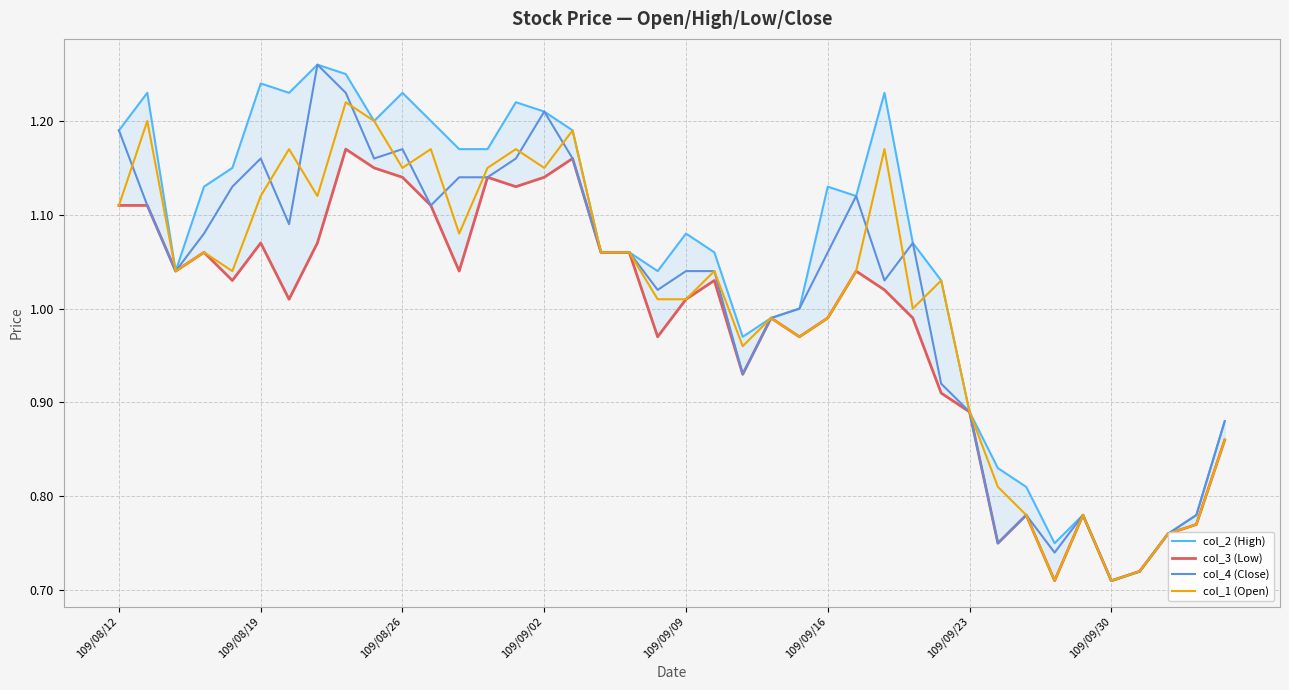

After their last crossing, which series has the higher values: col_4 (Close) or col_1 (Open)?

col_1 (Open)